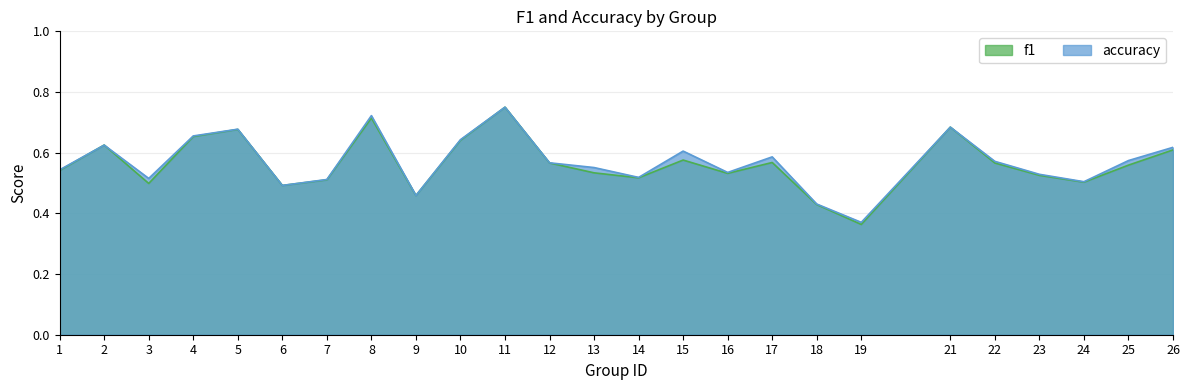

What is the highest value of the f1 series?

0.8